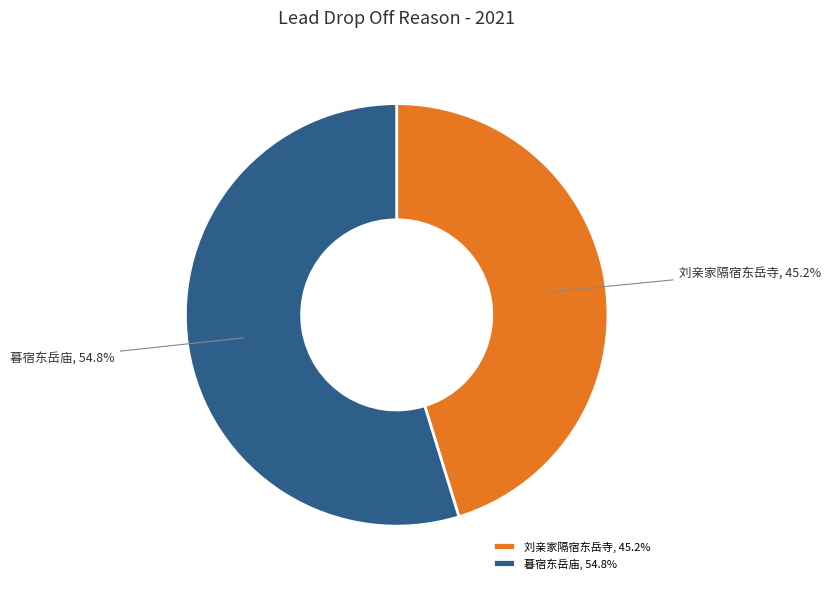

Which slice is the largest?

暮宿东岳庙